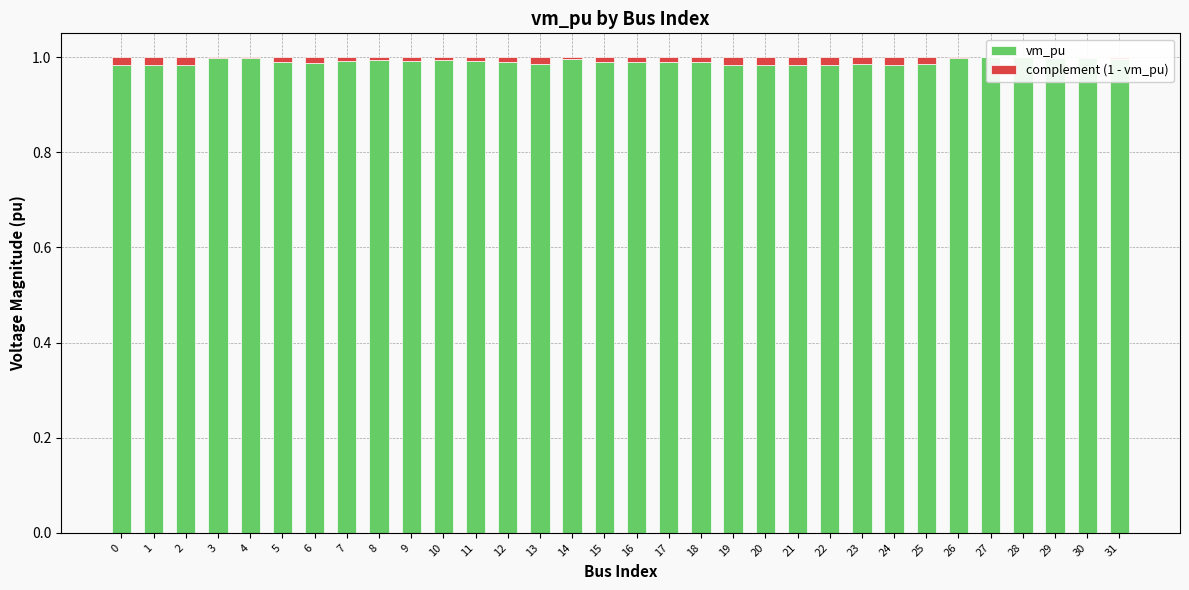

Reading left to right, transcribe all the data shown in this chart.

vm_pu: 0=1.0	1=1.0	2=1.0	3=1.0	4=1.0	5=1.0	6=1.0	7=1.0	8=1.0	9=1.0	10=1.0	11=1.0	12=1.0	13=1.0	14=1.0	15=1.0	16=1.0	17=1.0	18=1.0	19=1.0	20=1.0	21=1.0	22=1.0	23=1.0	24=1.0	25=1.0	26=1.0	27=1.0	28=1.0	29=1.0	30=1.0	31=1.0
complement (1 - vm_pu): 0=0.0	1=0.0	2=0.0	3=0.0	4=0.0	5=0.0	6=0.0	7=0.0	8=0.0	9=0.0	10=0.0	11=0.0	12=0.0	13=0.0	14=0.0	15=0.0	16=0.0	17=0.0	18=0.0	19=0.0	20=0.0	21=0.0	22=0.0	23=0.0	24=0.0	25=0.0	26=0.0	27=0.0	28=0.0	29=0.0	30=0.0	31=0.0